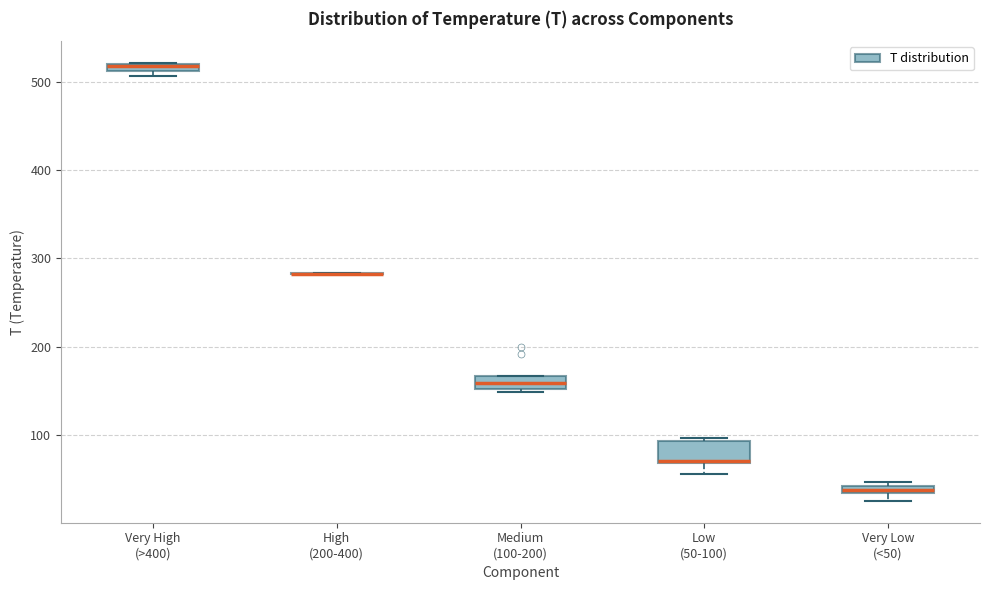

Where is the lower edge of the box for Very High (>400) on the y-axis? The values are not printed on the chart, so give them approximately, as read against the axis.

510